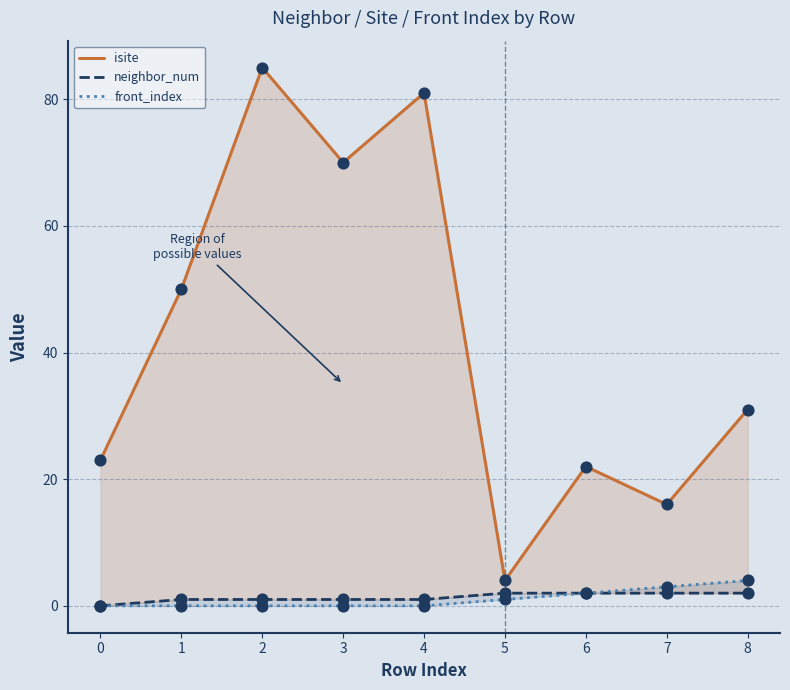

Which series has the largest Y range (max minus min)?

isite